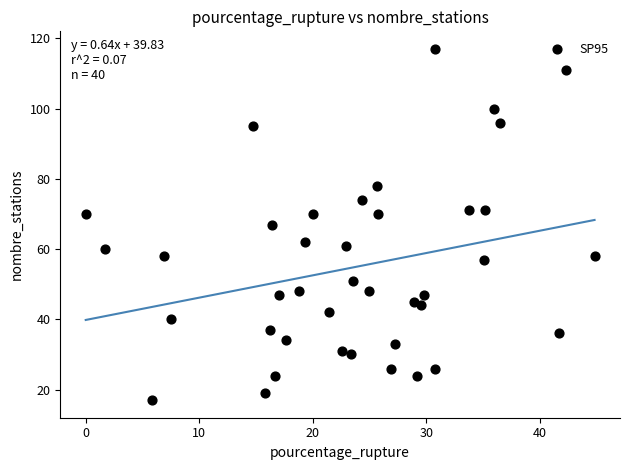

What is the range of Y values (max minus min)?

100